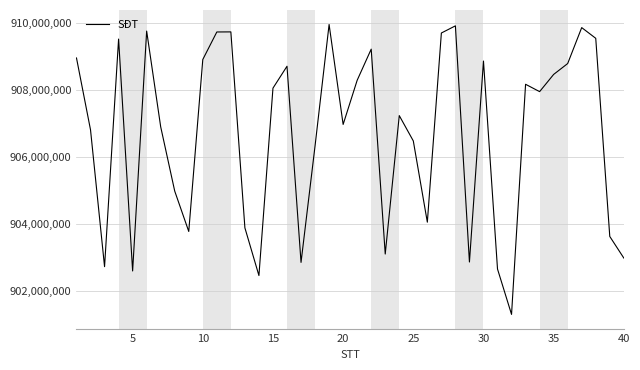

True or false: the data has more than 0 interior local peaks.

True